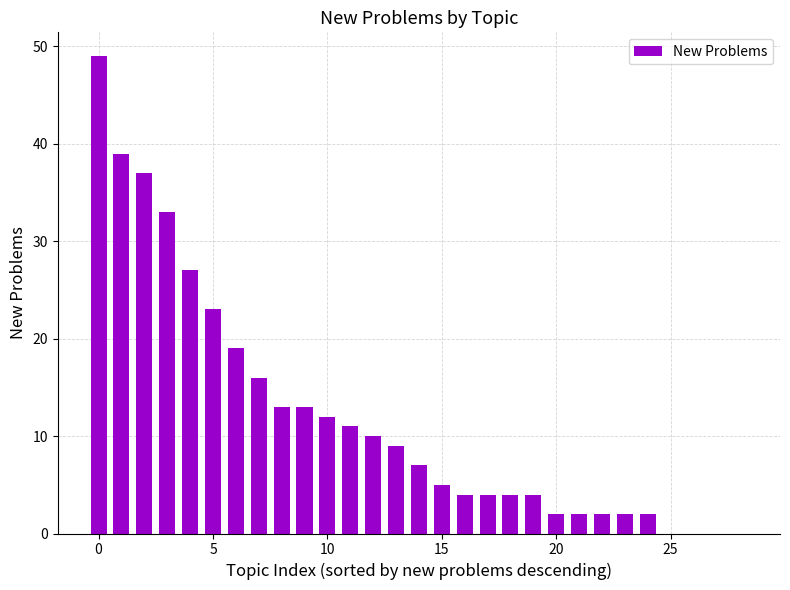

What is the greatest value displayed?

49